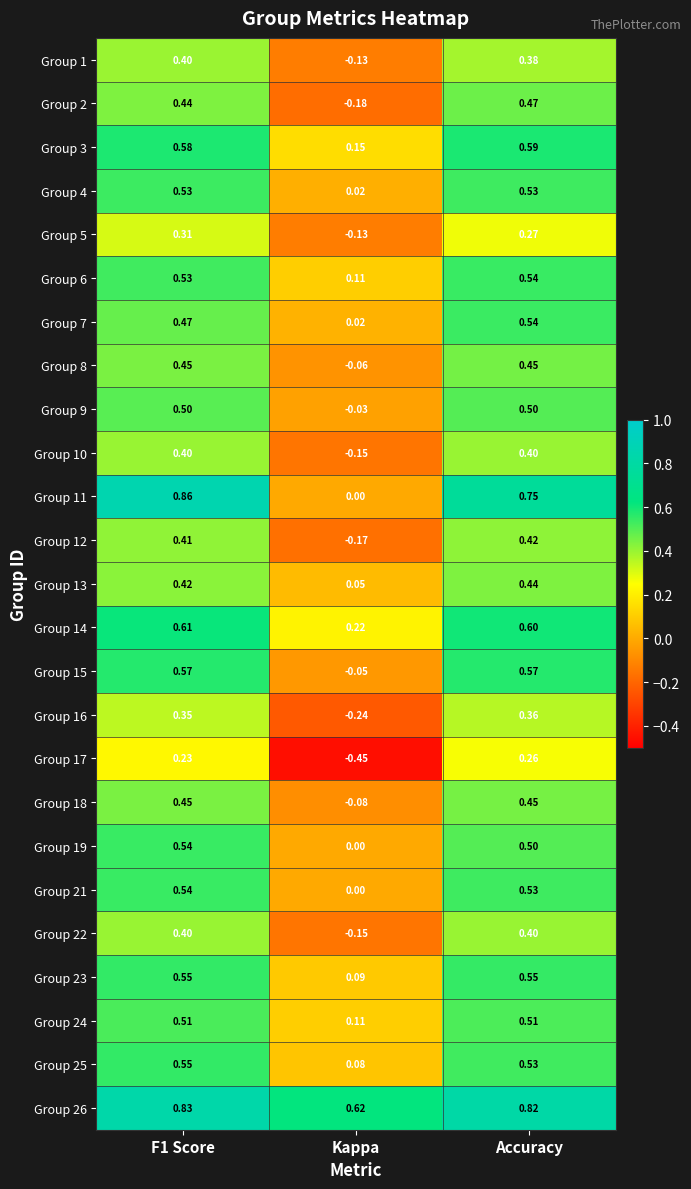

Is the value of Group 22 at Accuracy greater than the value of Group 8 at Accuracy?

No